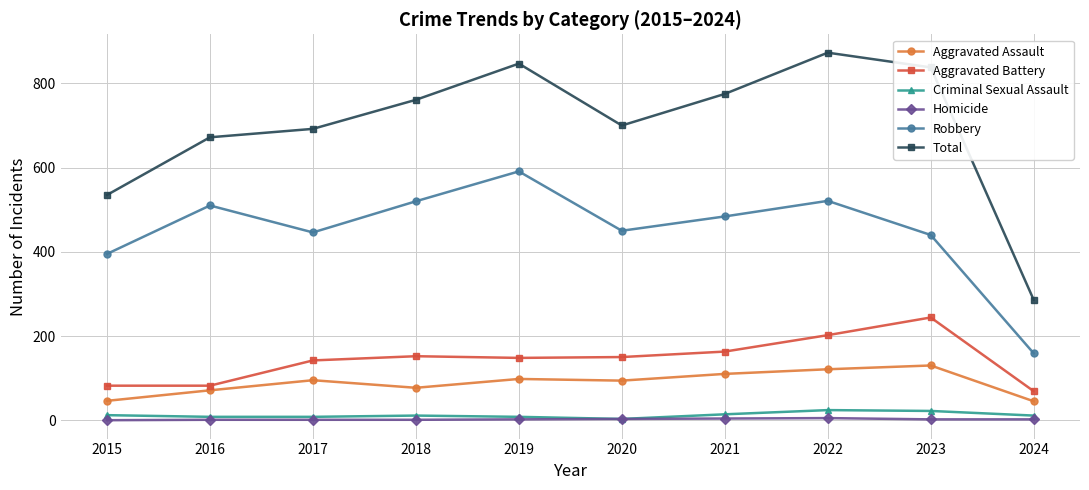

Does the chart have visible grid lines?

Yes